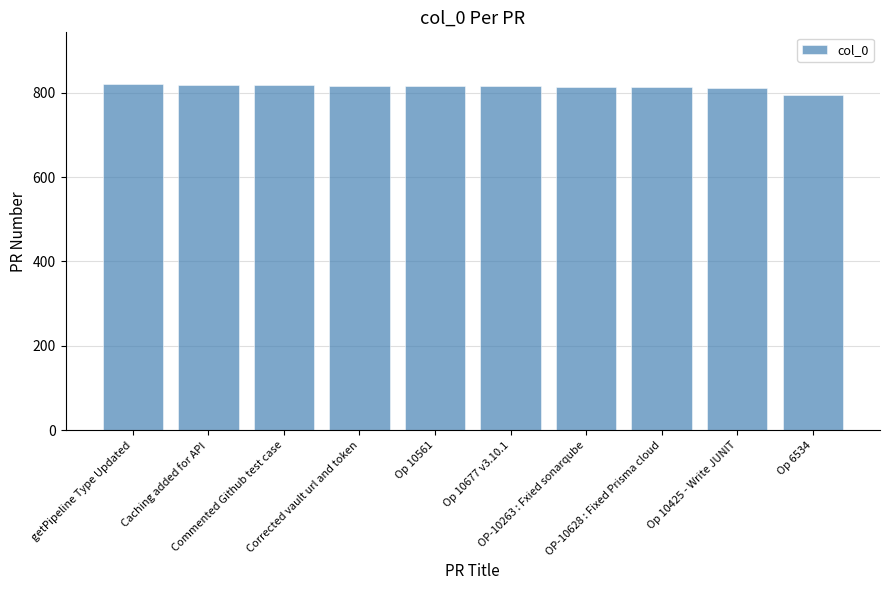

The value at Op 6534 is 351. True or false?

False